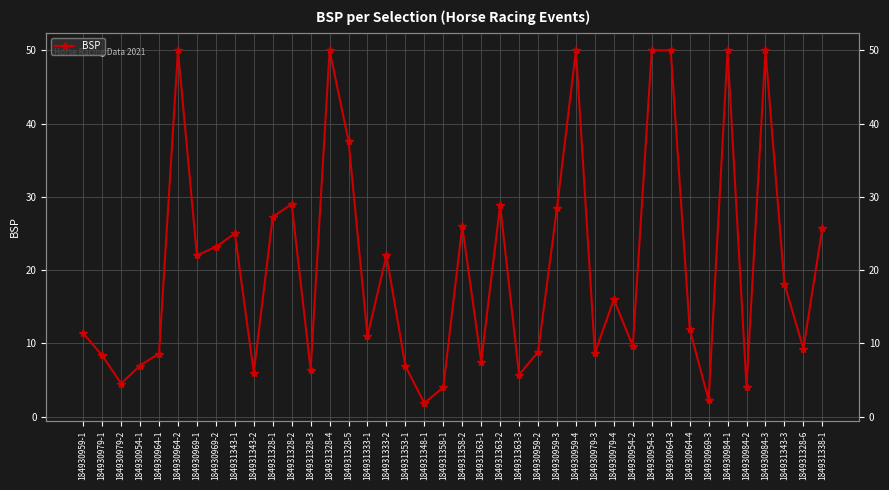

True or false: there are more than 2 points higher than both neighbors.

True